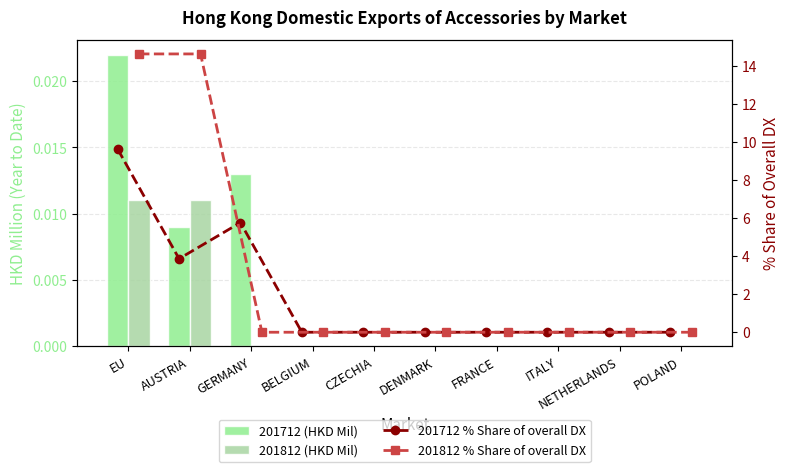

The 201712 % Share of overall DX series shows -4.9 at FRANCE. True or false?

False